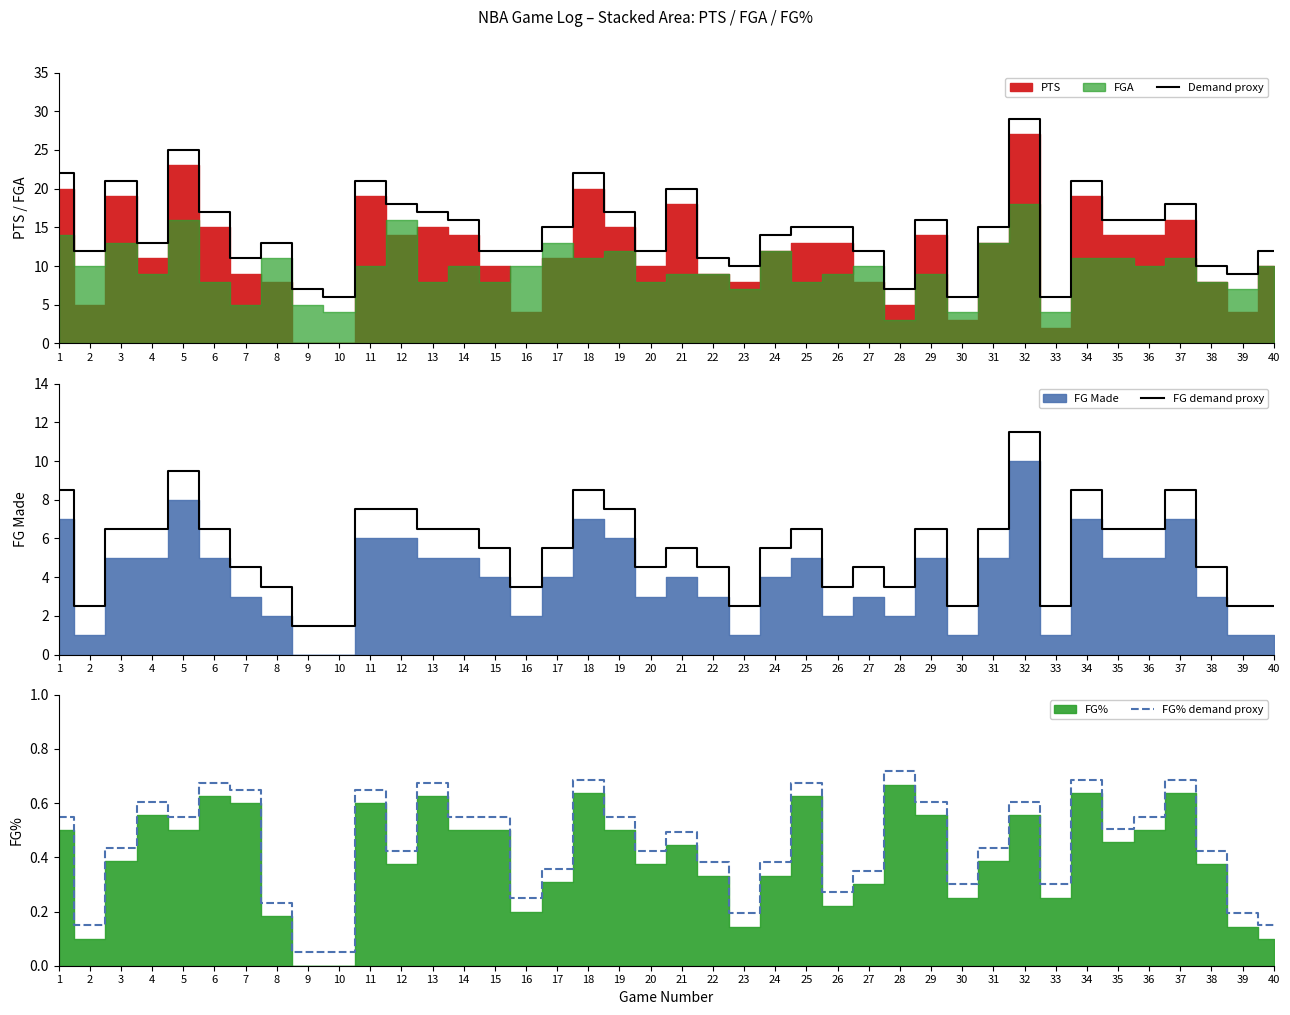

What is the maximum value for Demand proxy?

29